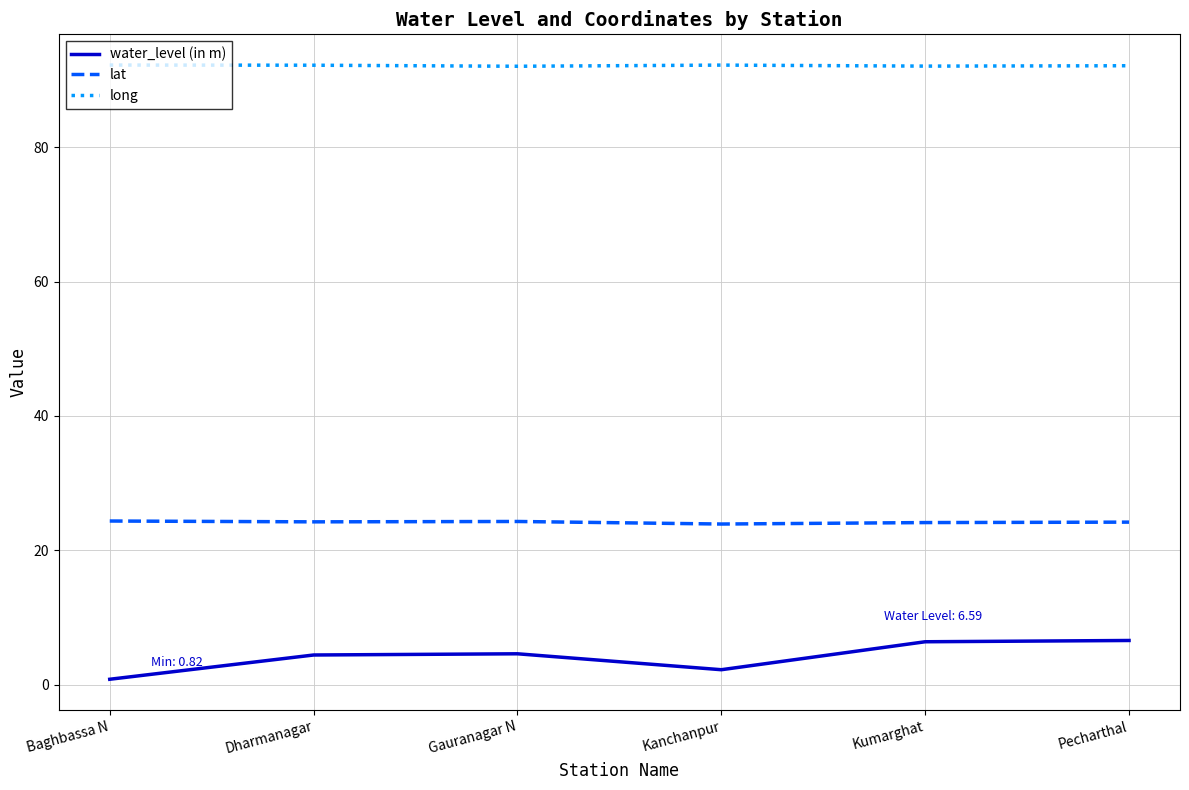

What are all the series names shown in the legend?

water_level (in m), lat, long